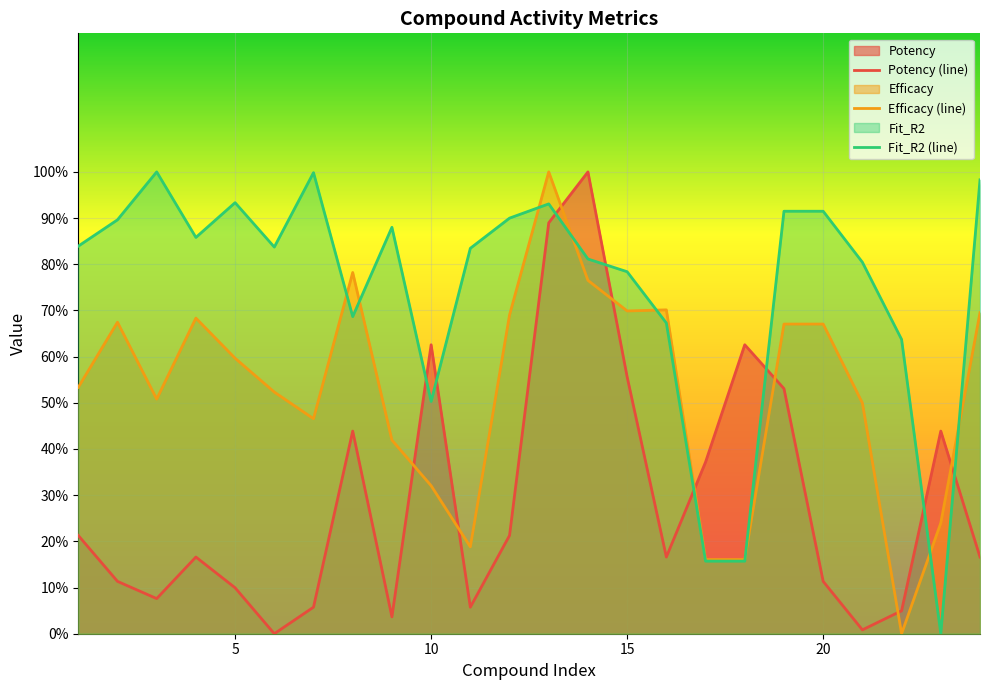

What is the spread (max minus min) of values at 5?

83.4